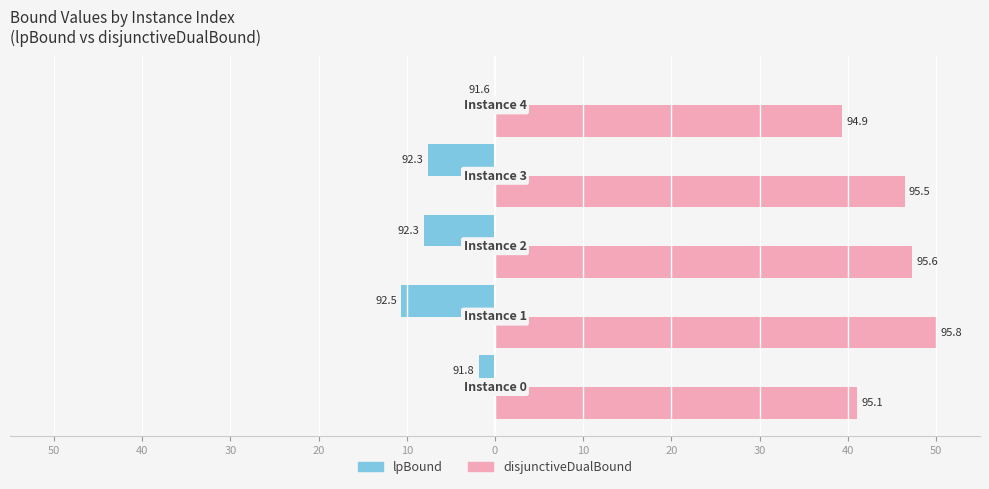

Which series has the largest range (max minus min)?

disjunctiveDualBound